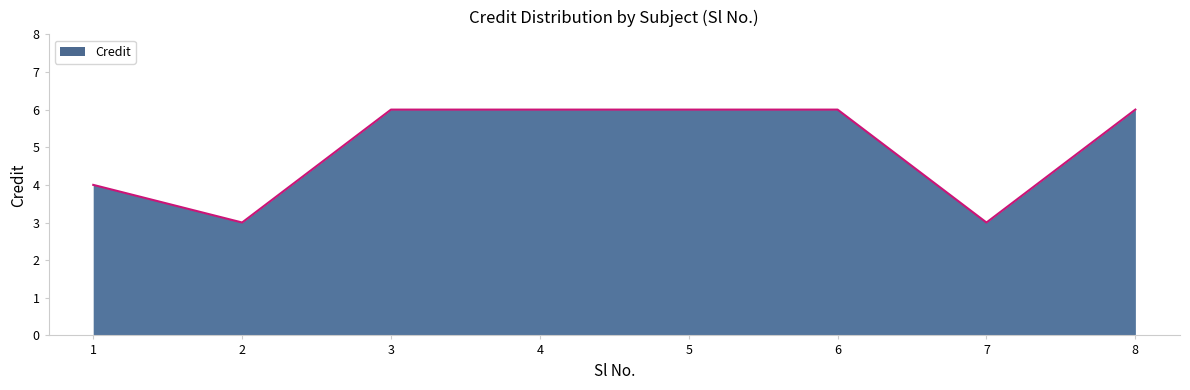

What is the change in value from 3 to 7?

-3